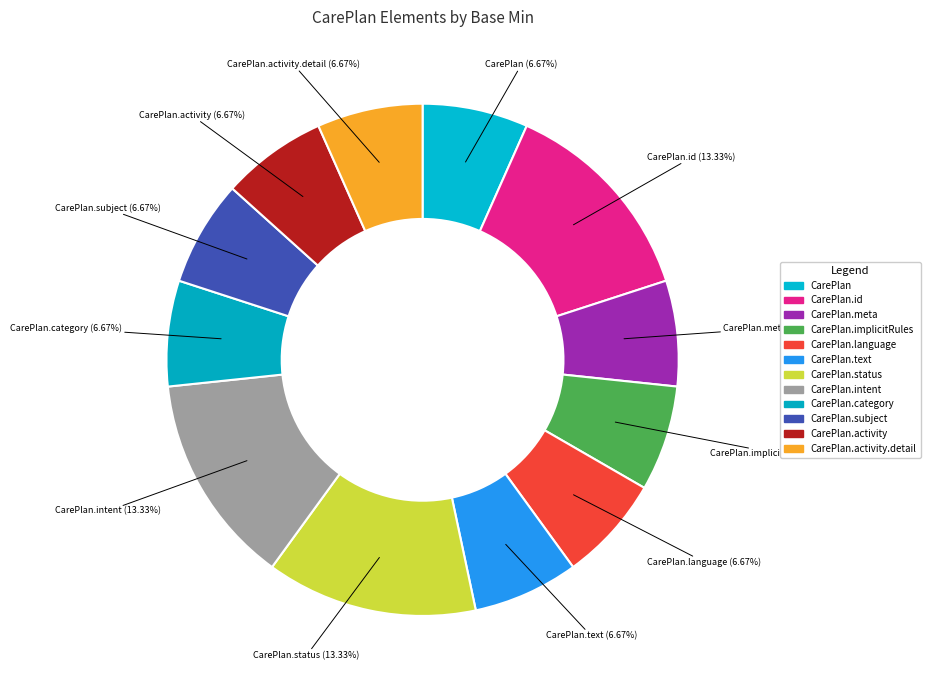

Is there a majority slice in this chart?

No